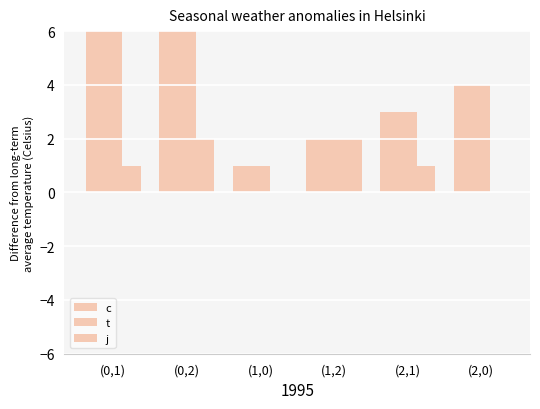

Reading left to right, extract all data points from this chart.

c: (0,1)=10.2	(0,2)=11.2	(1,0)=1.0	(1,2)=2.0	(2,1)=3.0	(2,0)=4.0
t: (0,1)=10.2	(0,2)=11.2	(1,0)=1.0	(1,2)=2.0	(2,1)=3.0	(2,0)=4.0
j: (0,1)=1.0	(0,2)=2.0	(1,0)=0.0	(1,2)=2.0	(2,1)=1.0	(2,0)=0.0